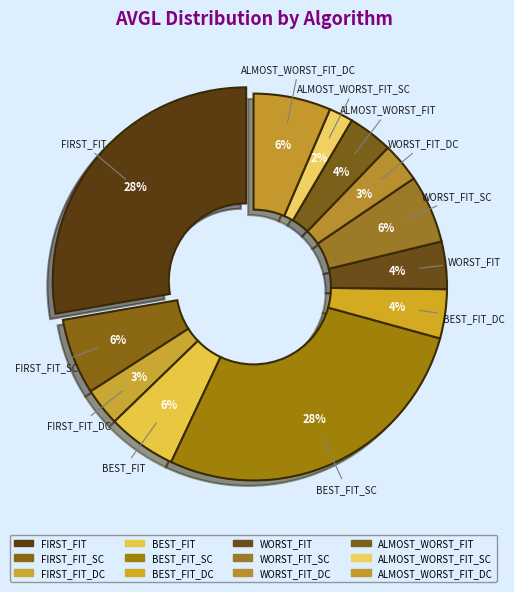

Between WORST_FIT_SC and BEST_FIT_SC, which is larger?

BEST_FIT_SC